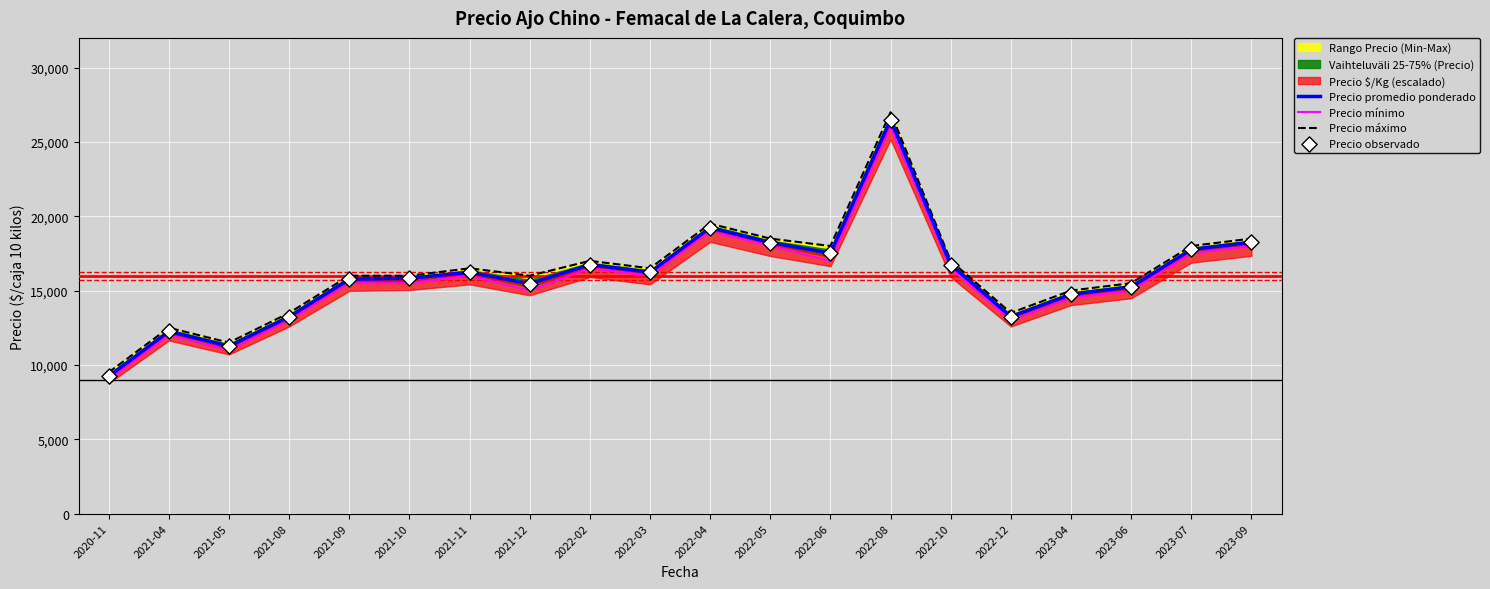

Which series reaches the minimum Y coordinate?

Precio mínimo